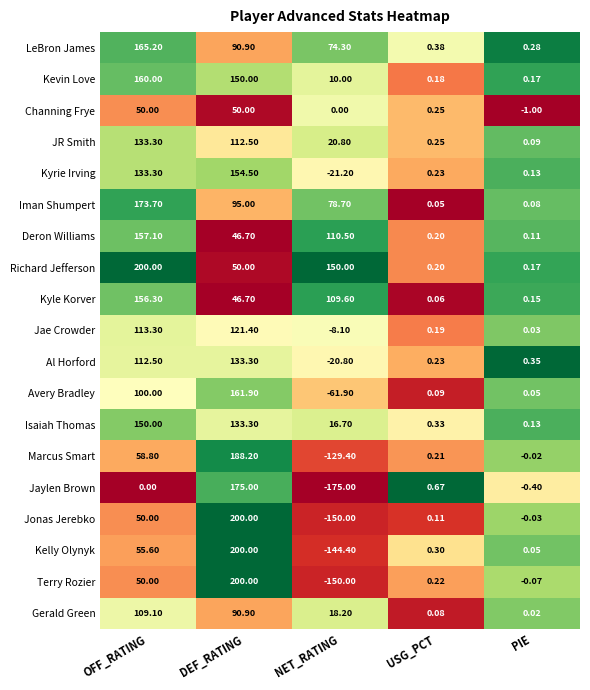

At which label does Kevin Love first exceed 10?

OFF_RATING